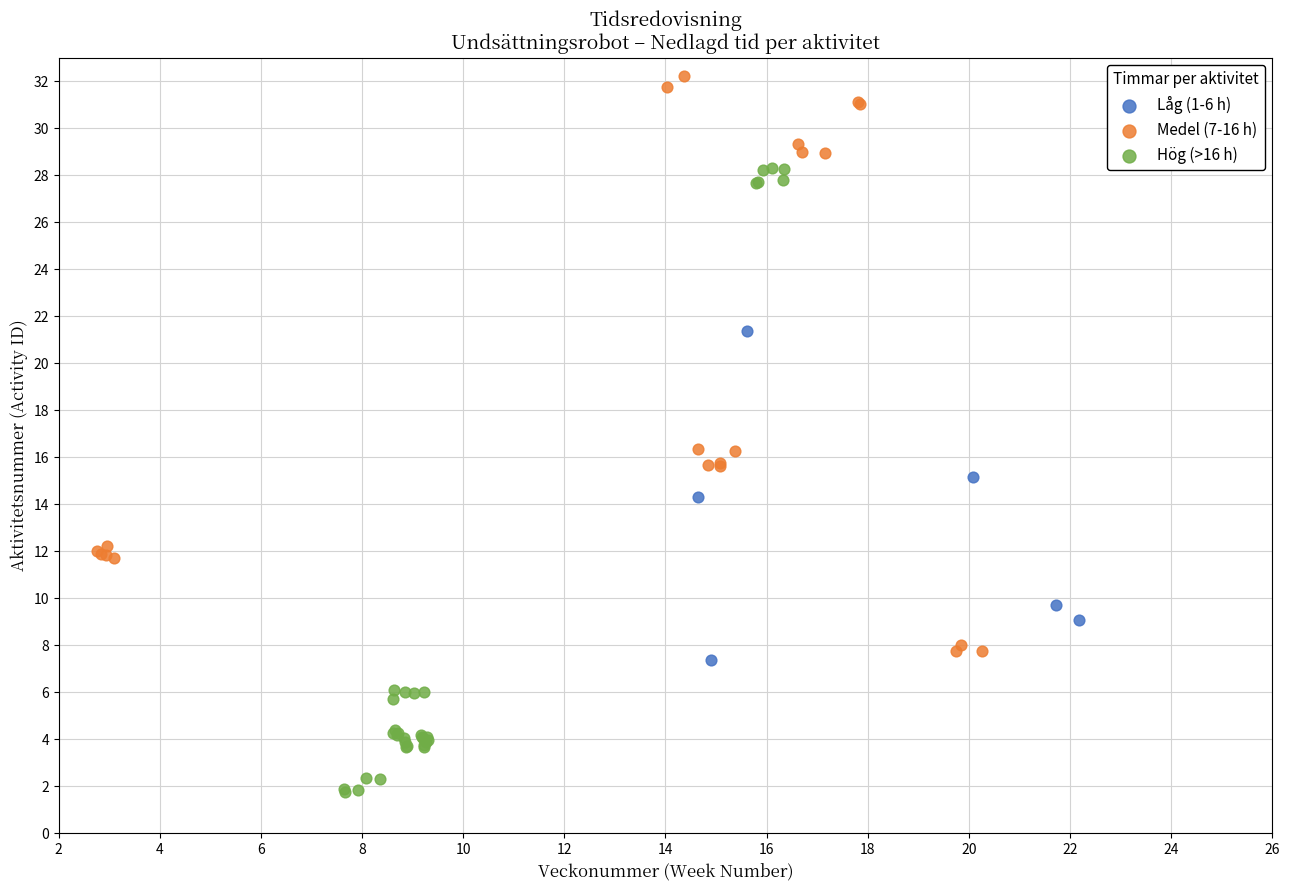

What are all the series names shown in the legend?

Låg (1-6 h), Medel (7-16 h), Hög (>16 h)